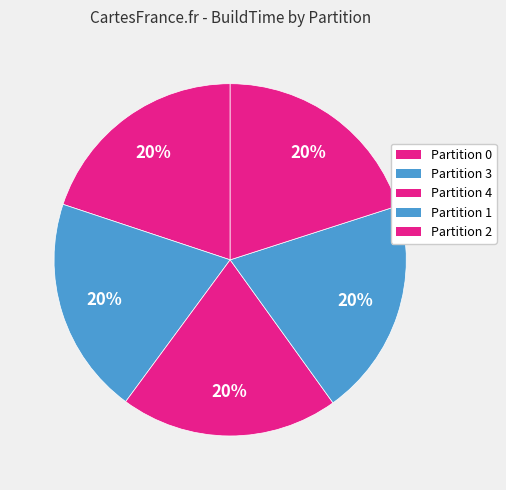

To the nearest percent, what is the combined percentage of Partition 4 and Partition 0?

40%